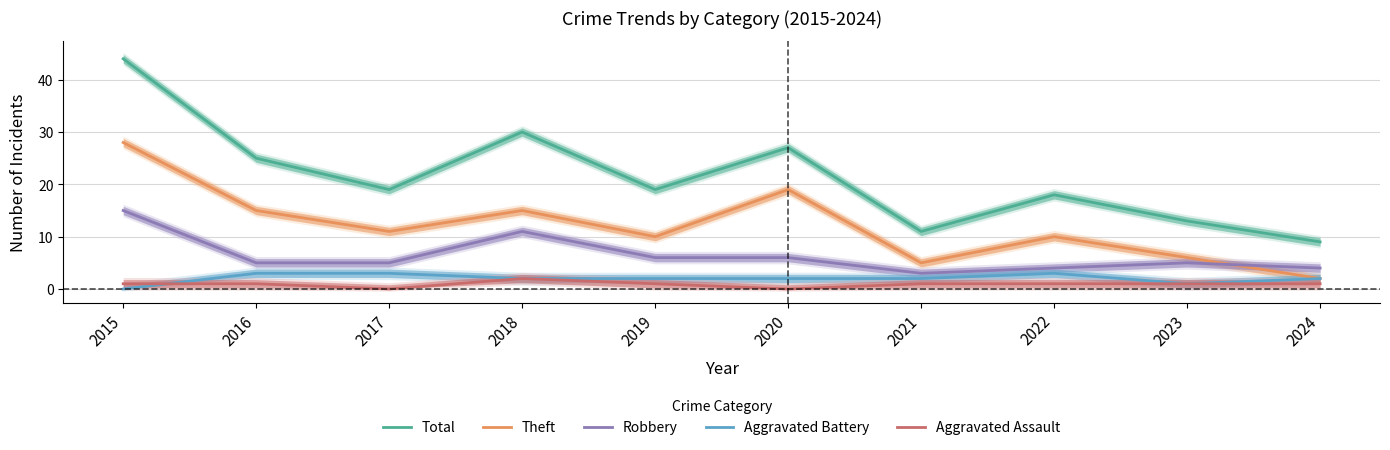

How many Aggravated Assault values are between 1 and 2?

8